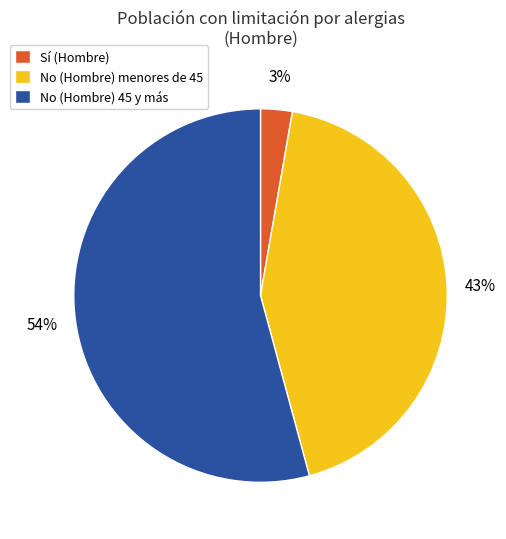

True or false: Sí (Hombre) accounts for 9% of the total.

False